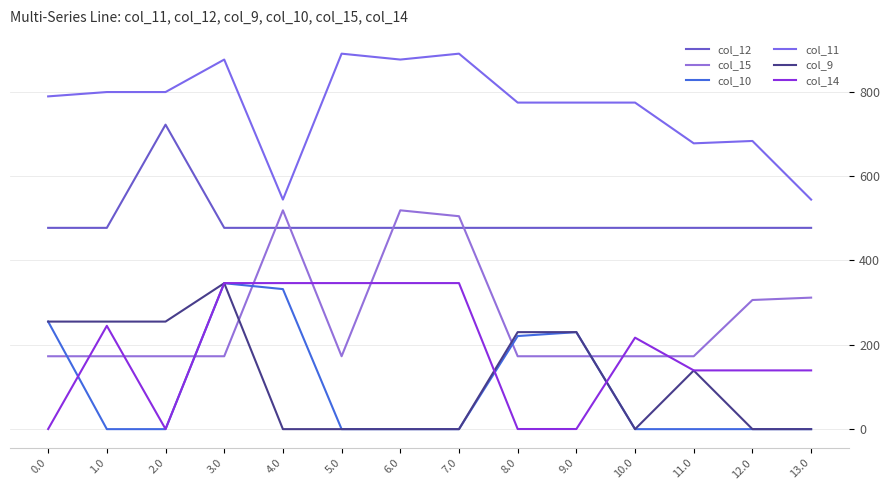

What is the difference between the col_15 values at 12.0 and 13.0?

5.6